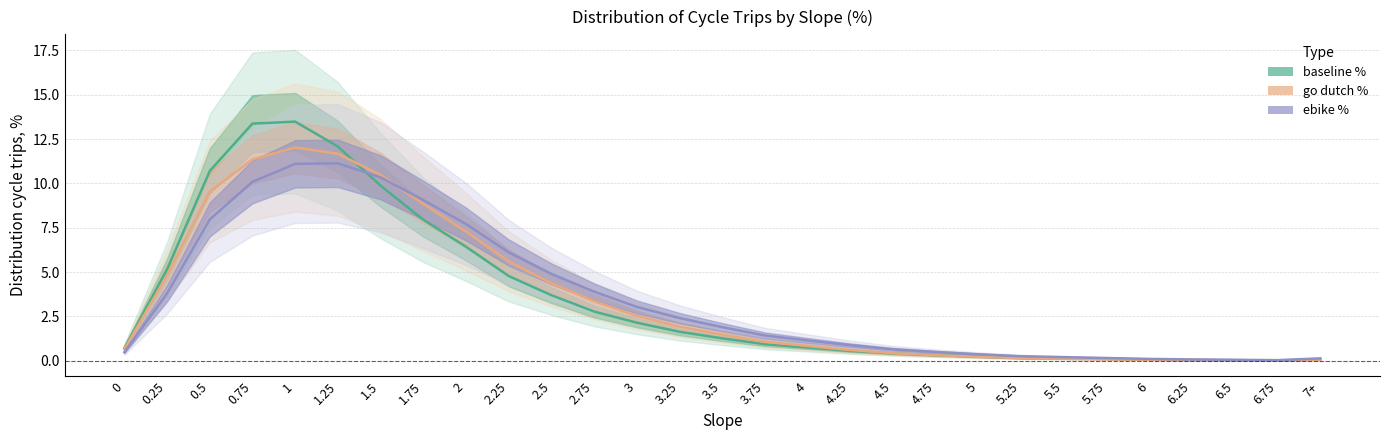

What is the label of the 28th point from the left?

6.75